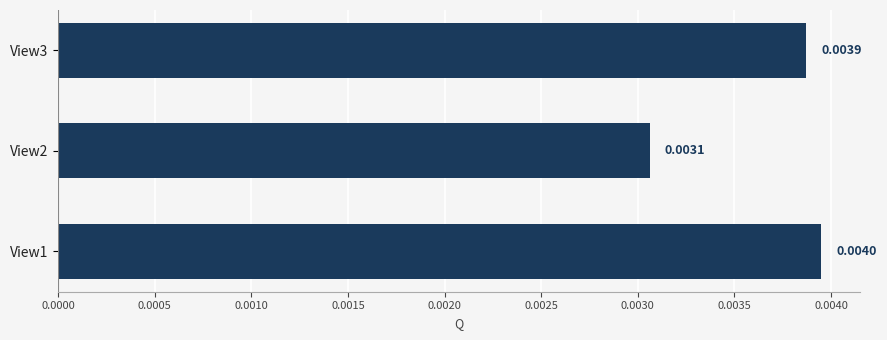

Are the bars horizontal?

Yes